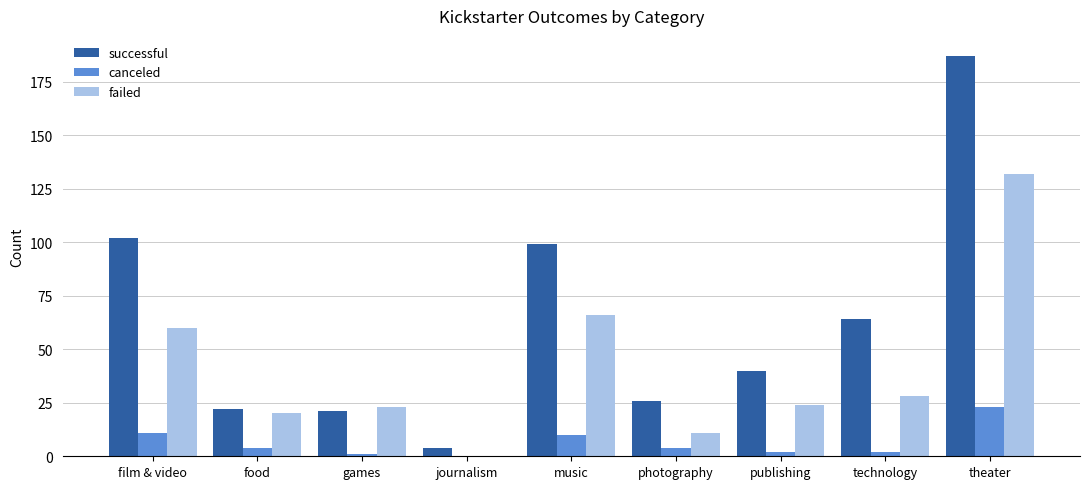

How many distinct data groups are displayed?

3